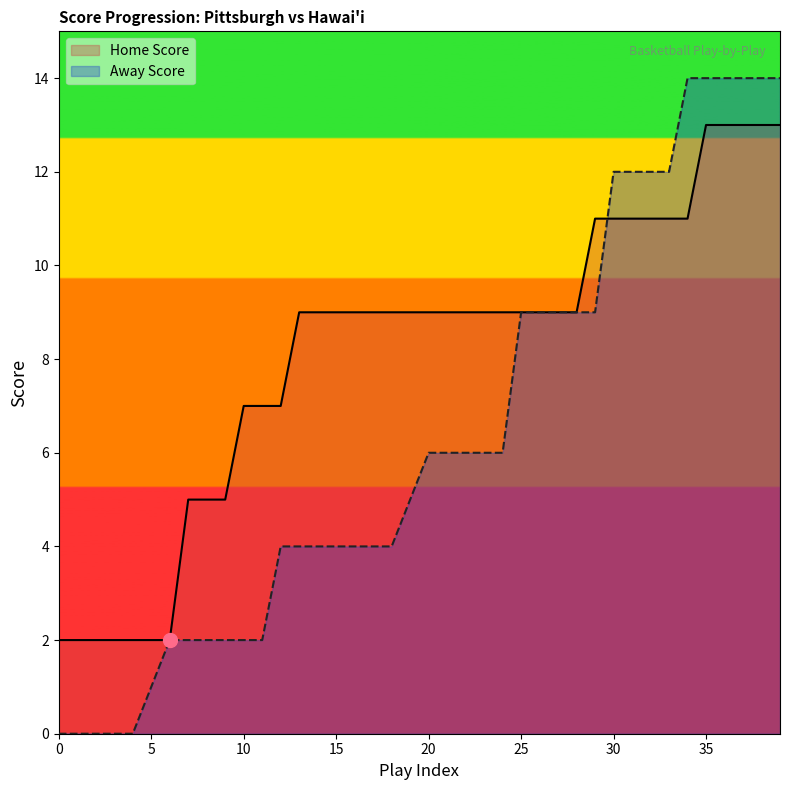

What are all the series names shown in the legend?

Home Score, Away Score